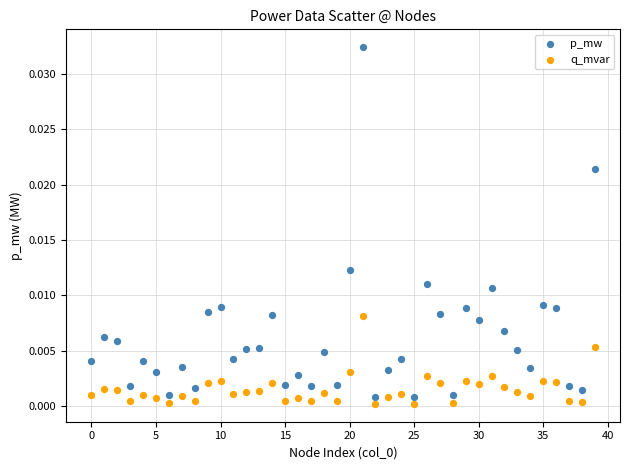

Which series has the largest Y range (max minus min)?

p_mw